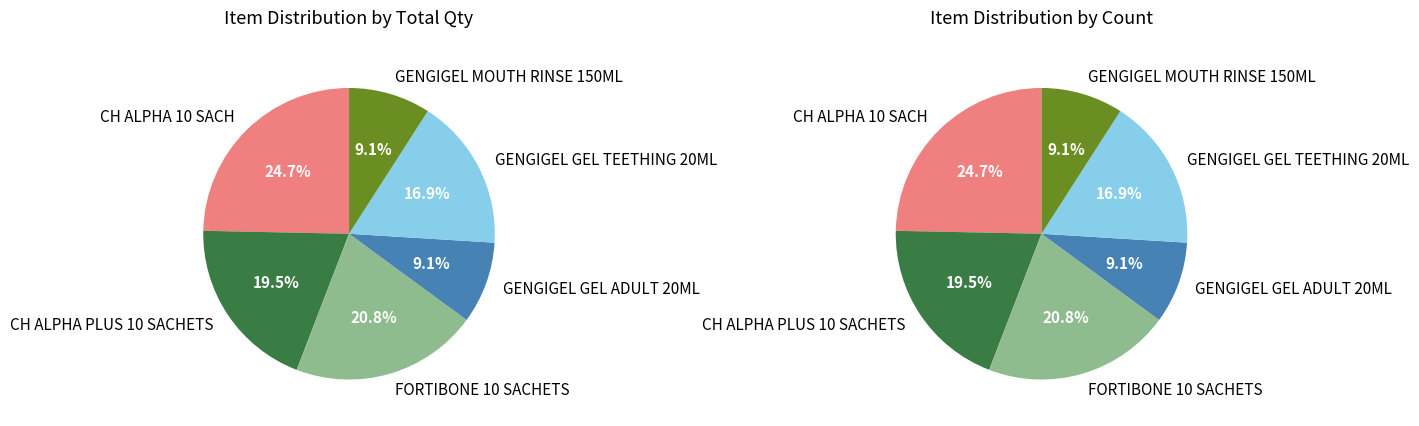

How many segments does this pie chart have?

6